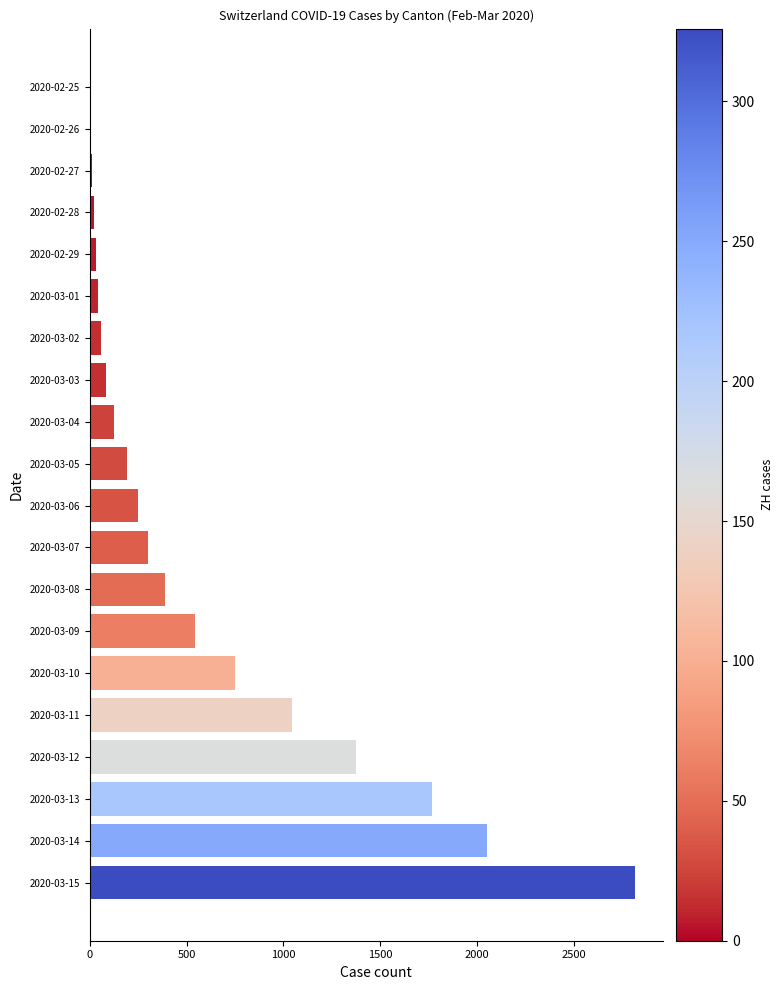

How many distinct data groups are displayed?

1